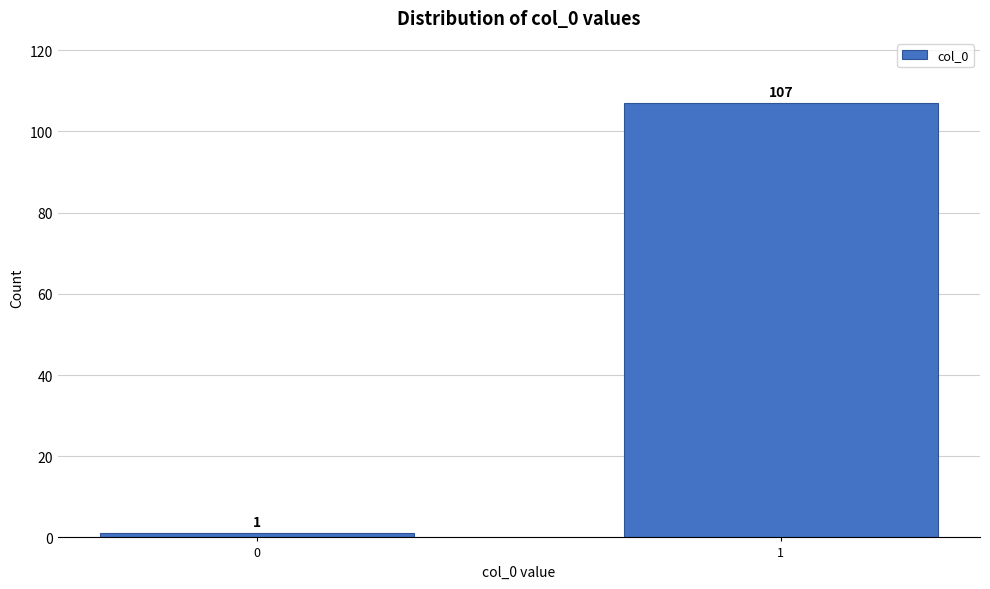

Reading left to right, extract all data points from this chart.

0=1	1=107